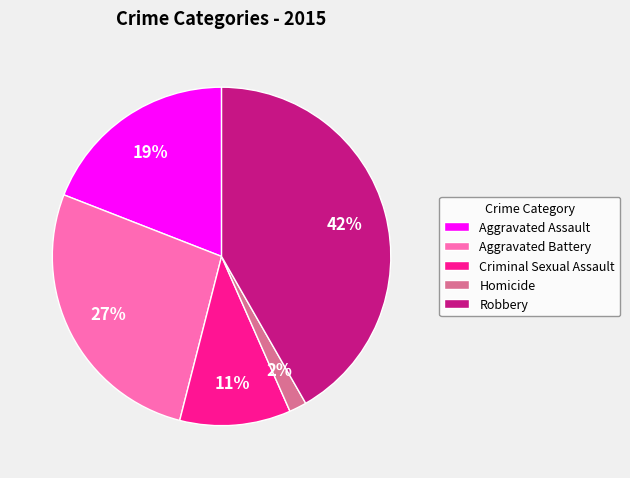

Is it true that Homicide is 13% of the pie?

False